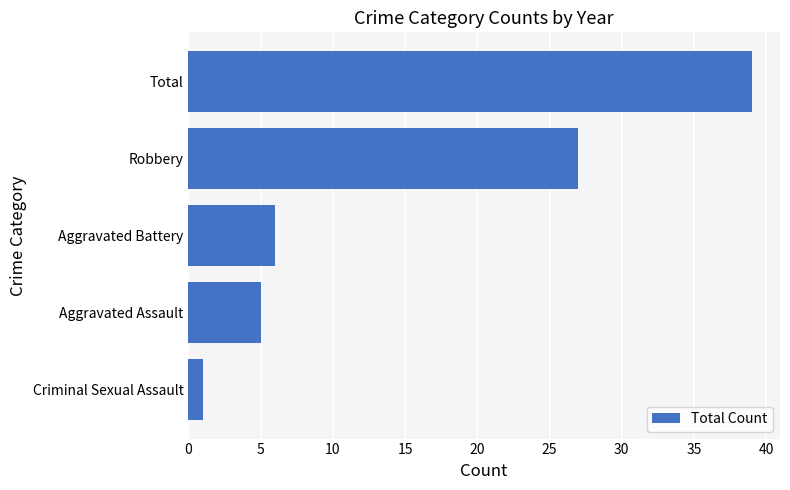

Read the value at Robbery, to the nearest 10.

30